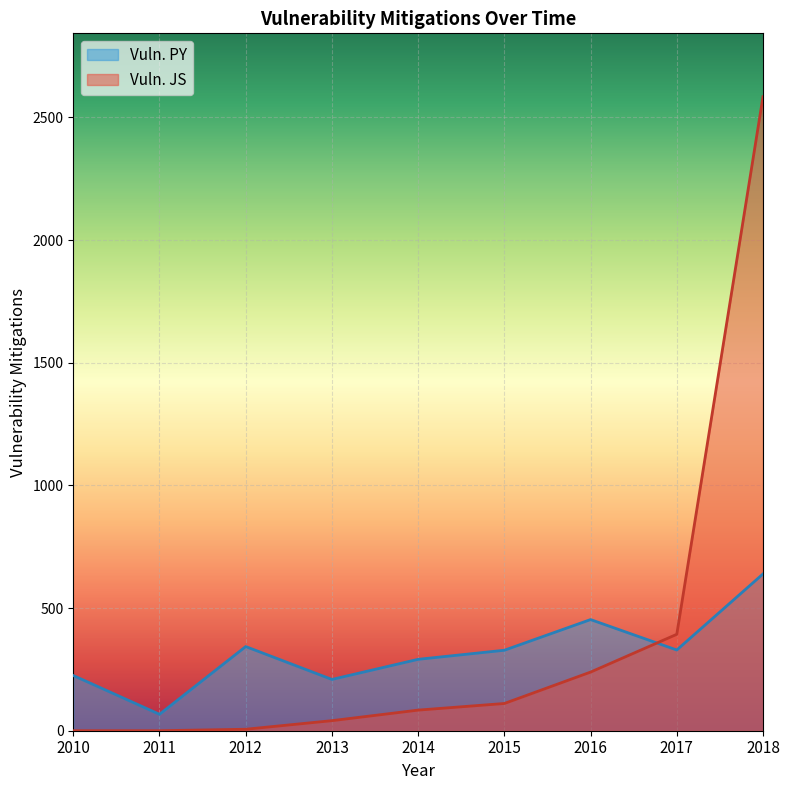

Does the chart display data point markers on the line(s)?

No